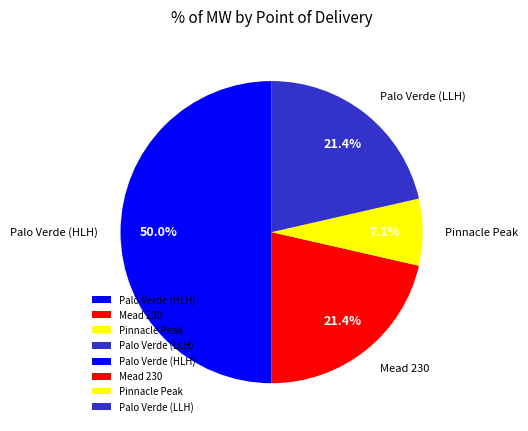

To the nearest percent, what percentage of the pie is Palo Verde (HLH)?

50%